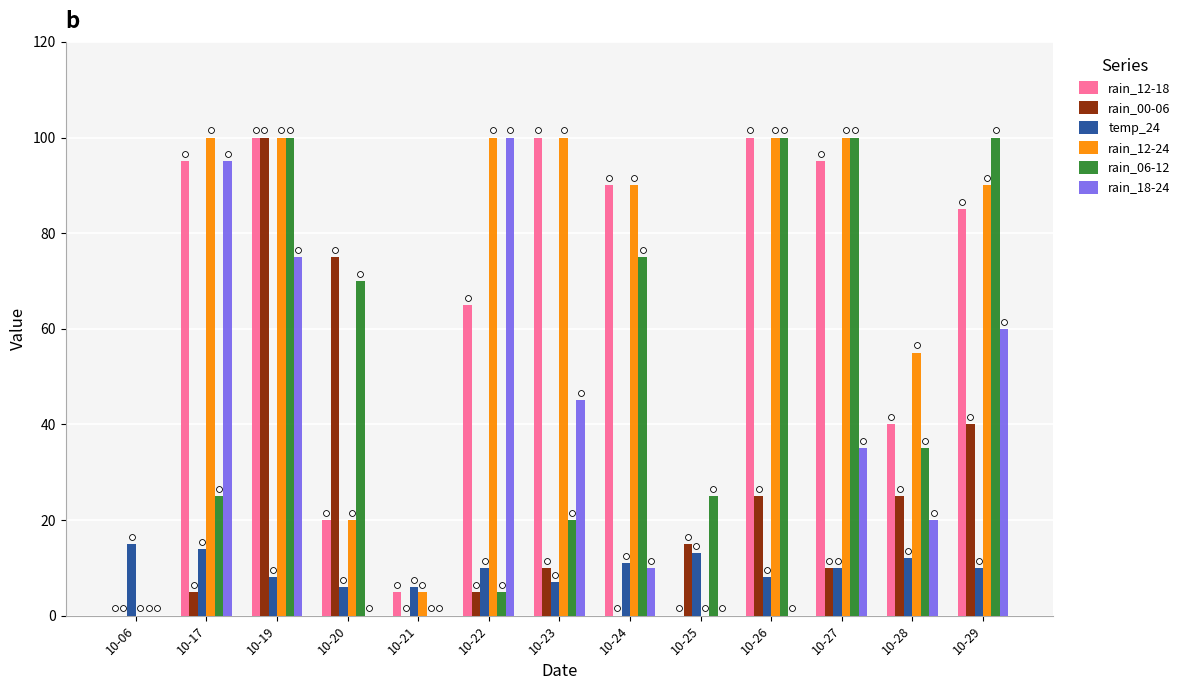

Which series reaches the minimum Y coordinate?

rain_12-18